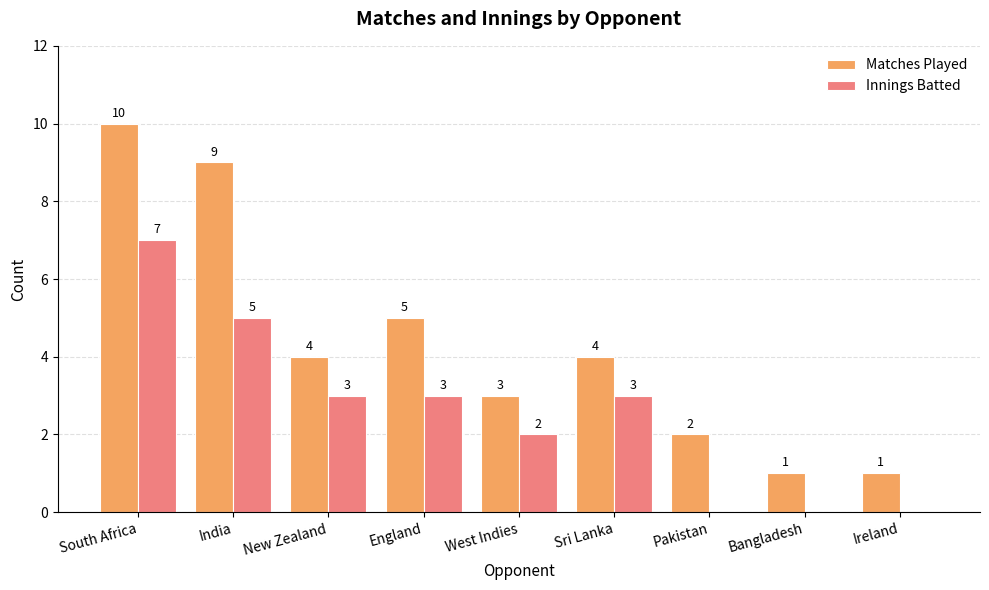

How many groups of bars are there?

9